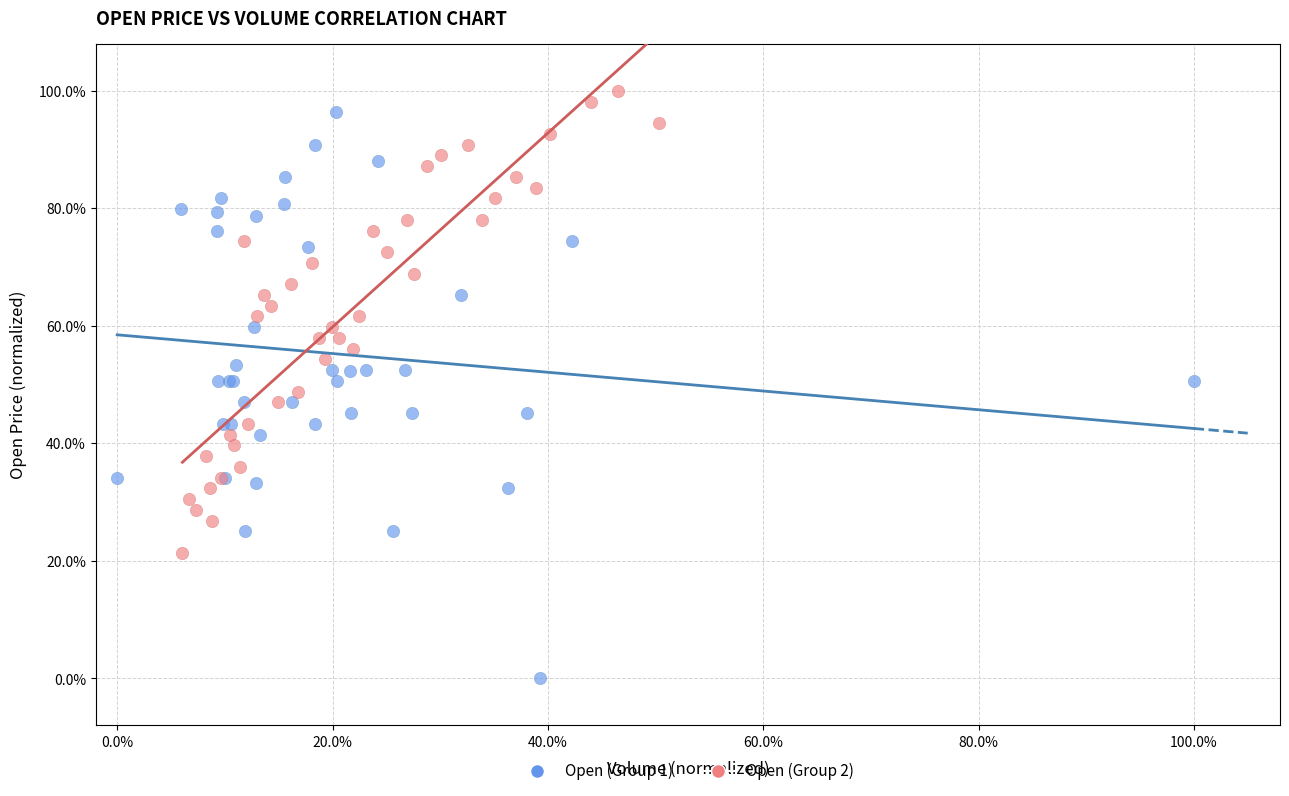

What are all the series names shown in the legend?

Open (Group 1), Open (Group 2)